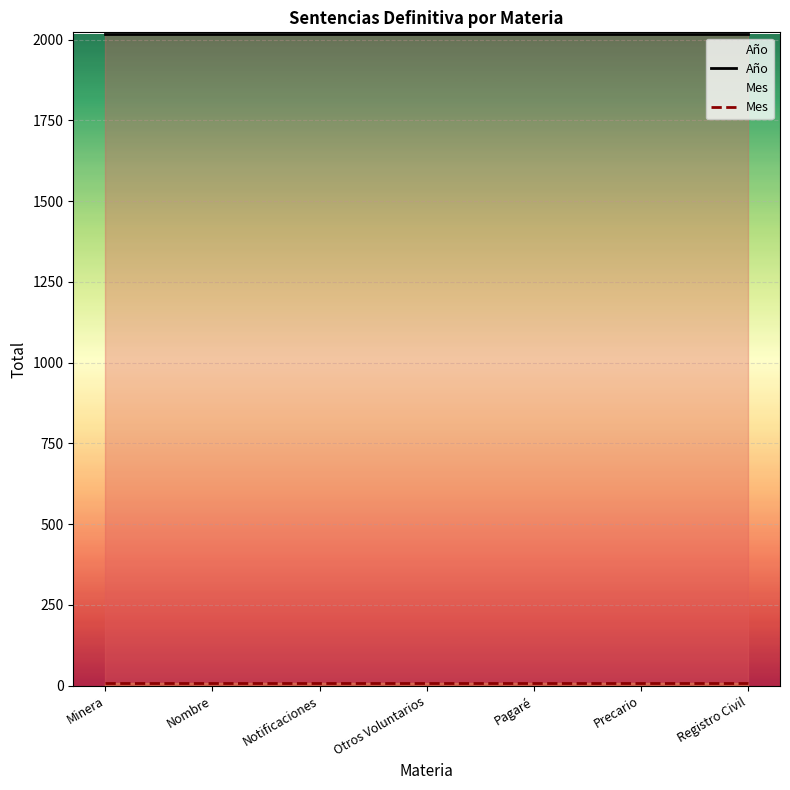

What is the highest value of the Mes series?

9